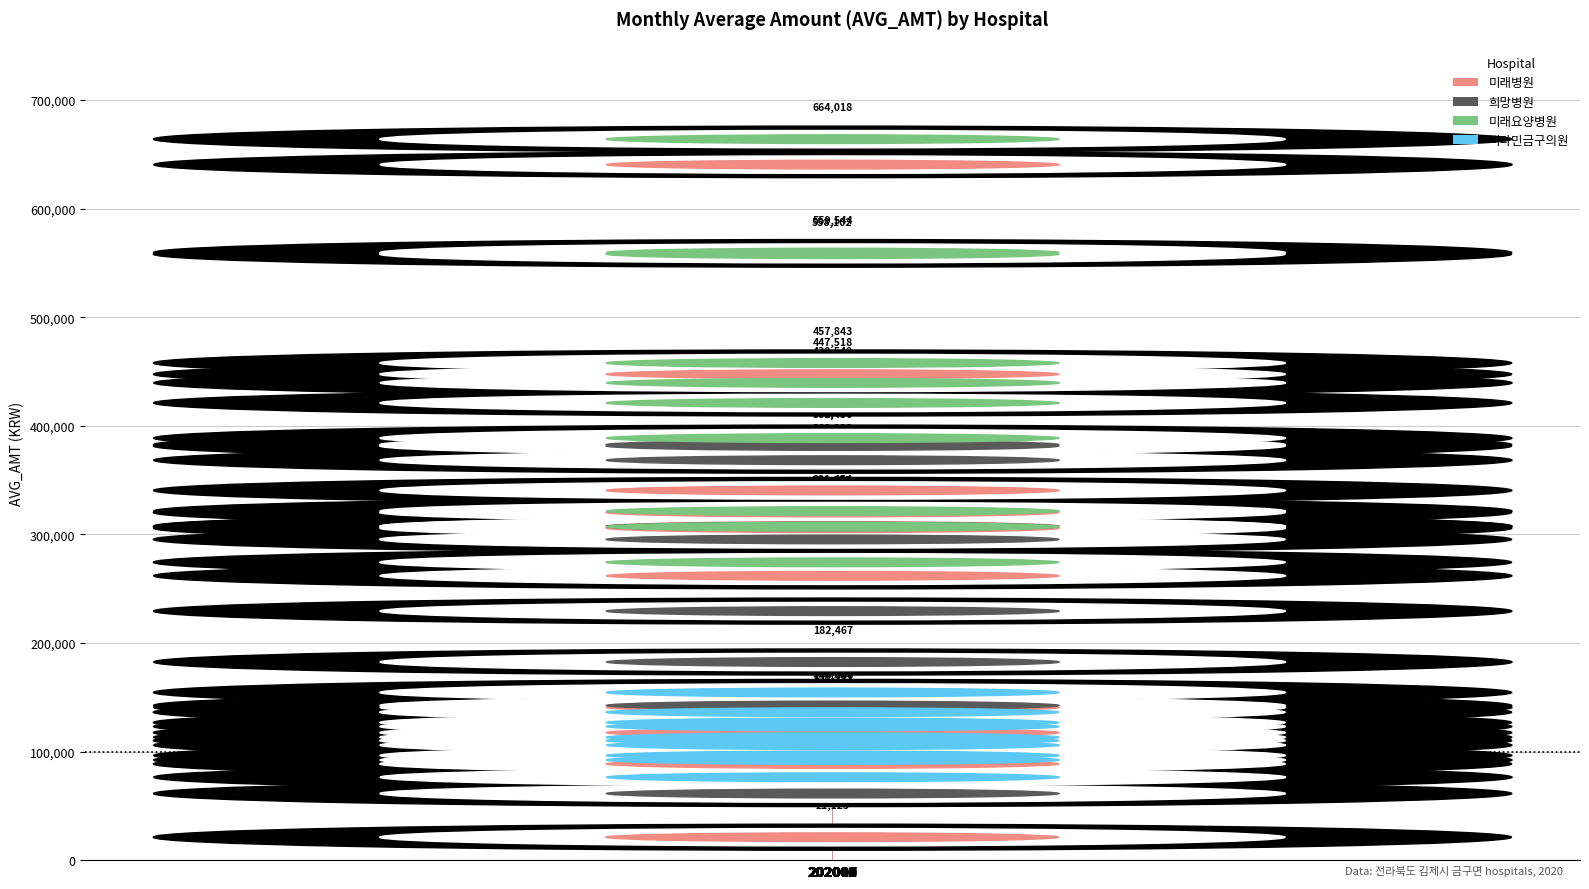

What is the total value across all series at 202002?

1016594